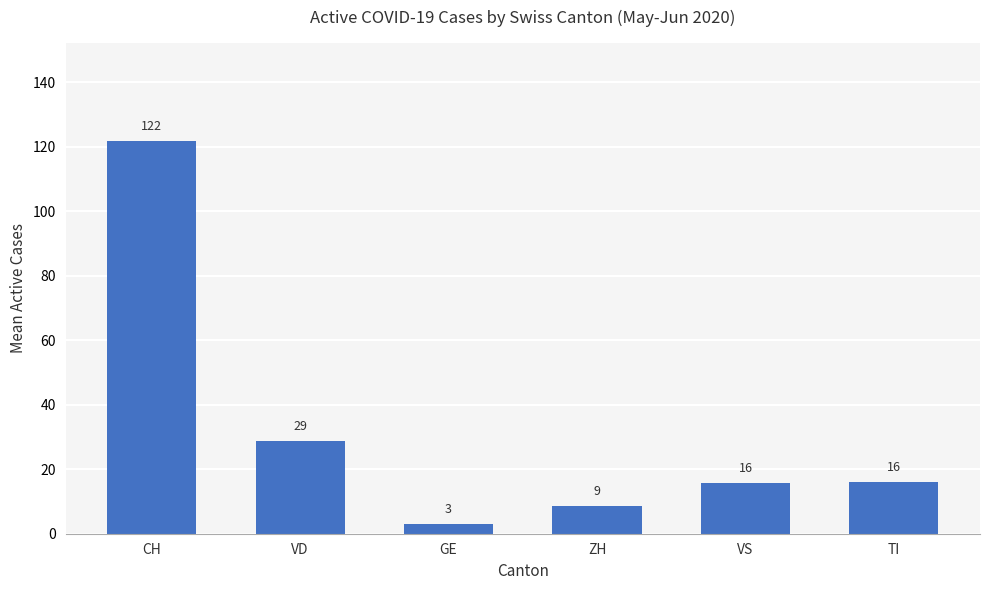

Which category has the highest value across all series?

CH